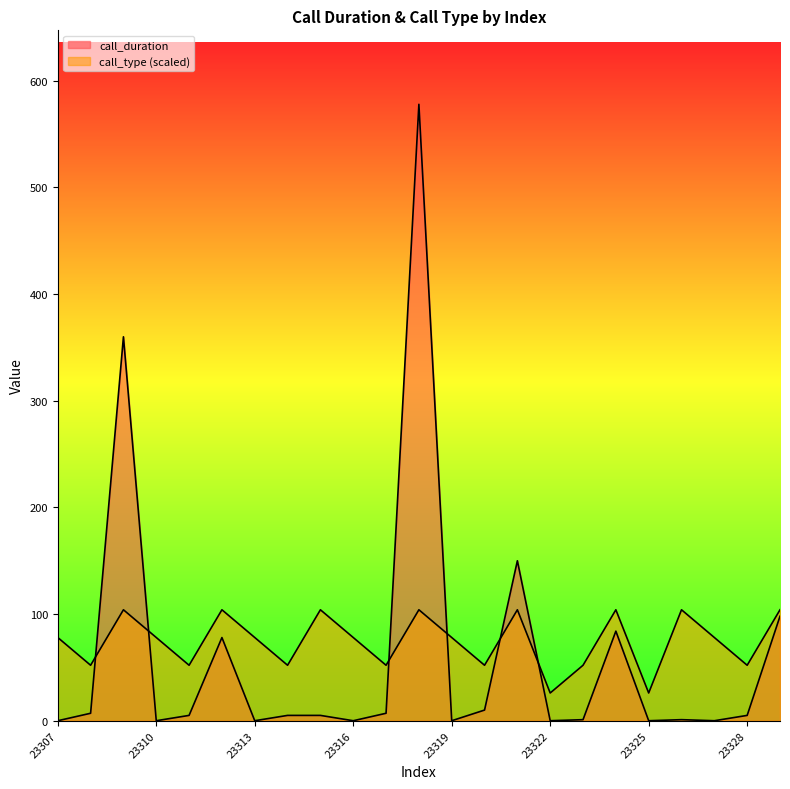

List the labels in order of call_duration value, smallest first.

23307, 23310, 23313, 23316, 23319, 23322, 23325, 23327, 23323, 23326, 23311, 23314, 23315, 23328, 23308, 23317, 23320, 23312, 23324, 23329, 23321, 23309, 23318